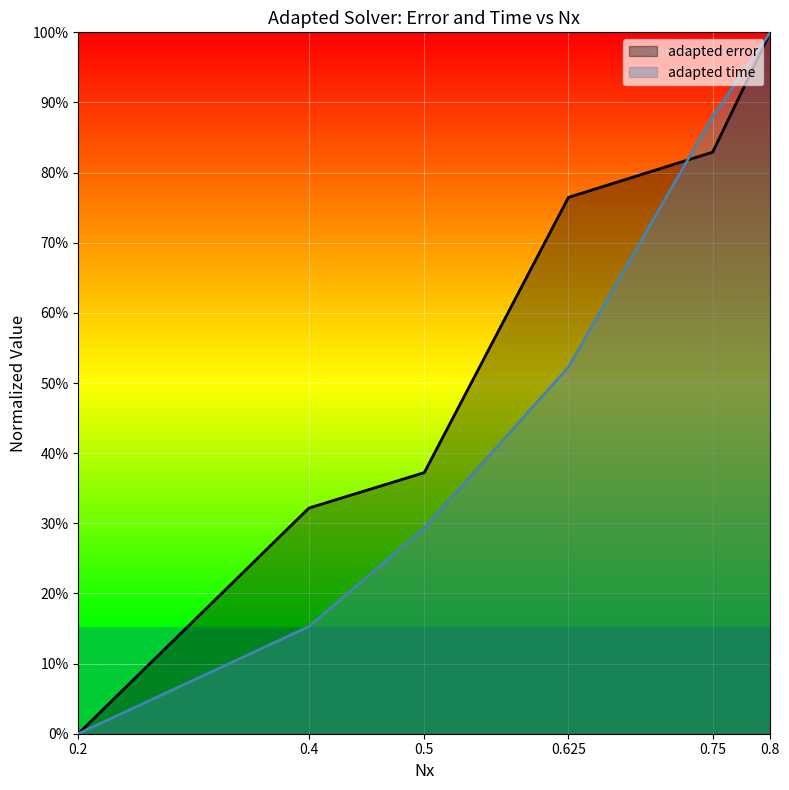

Which series has the largest range (max minus min)?

adapted error